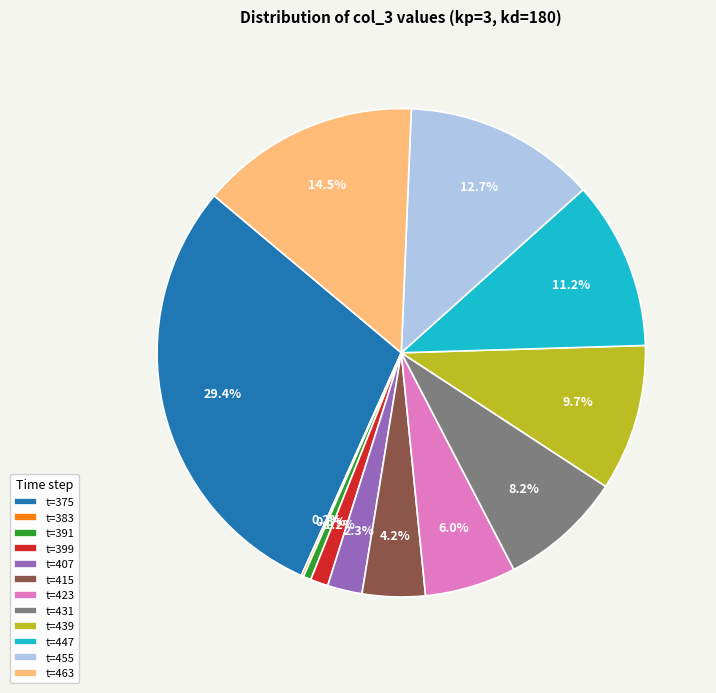

Which slice is the largest?

t=375